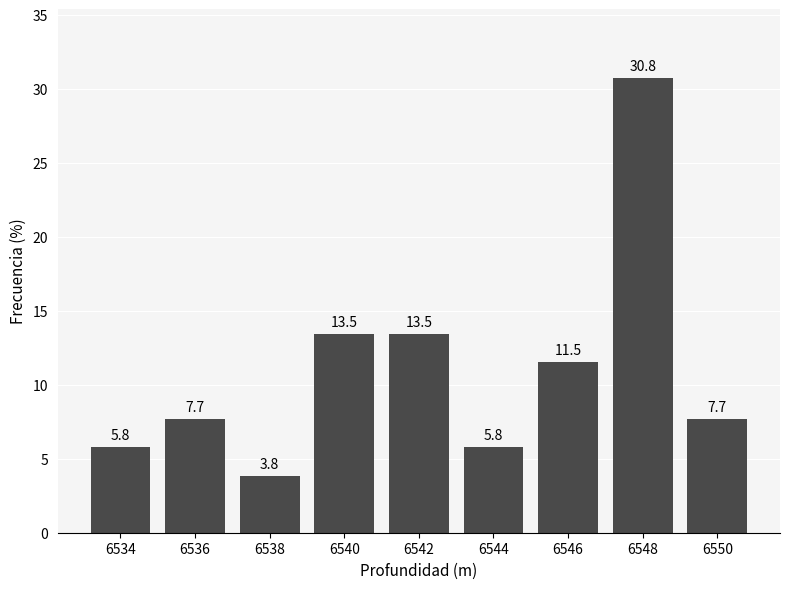

Reading left to right, what are all the values shown in this chart?

5.8	7.7	3.8	13.5	13.5	5.8	11.5	30.8	7.7